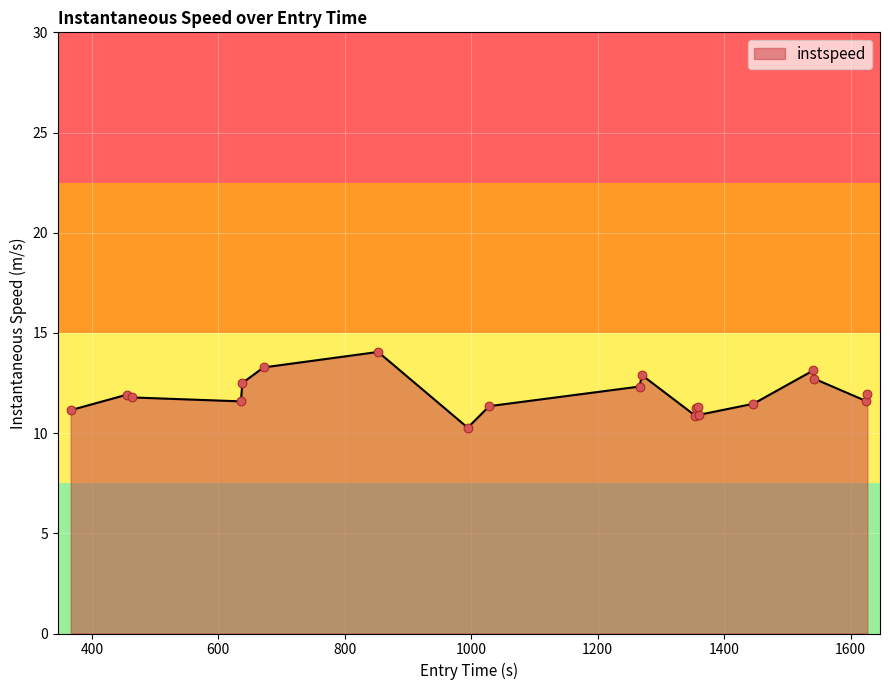

What is the difference between the maximum and minimum values?

3.8